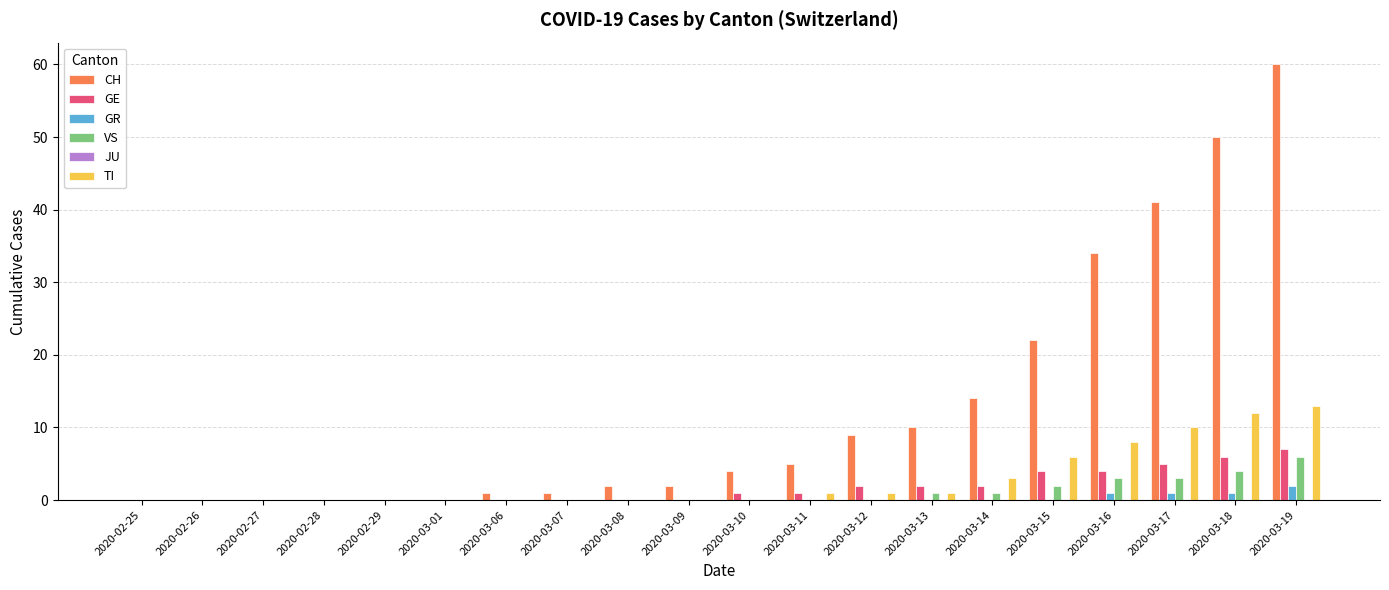

At which category is the sum across all series the highest?

2020-03-19